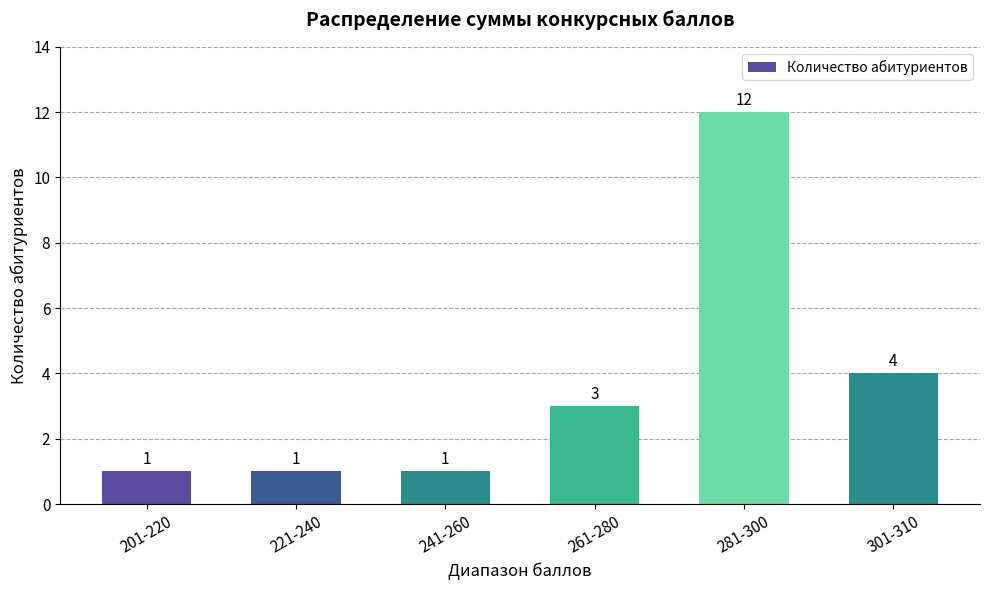

What is the label of the 1st bar from the left?

201-220